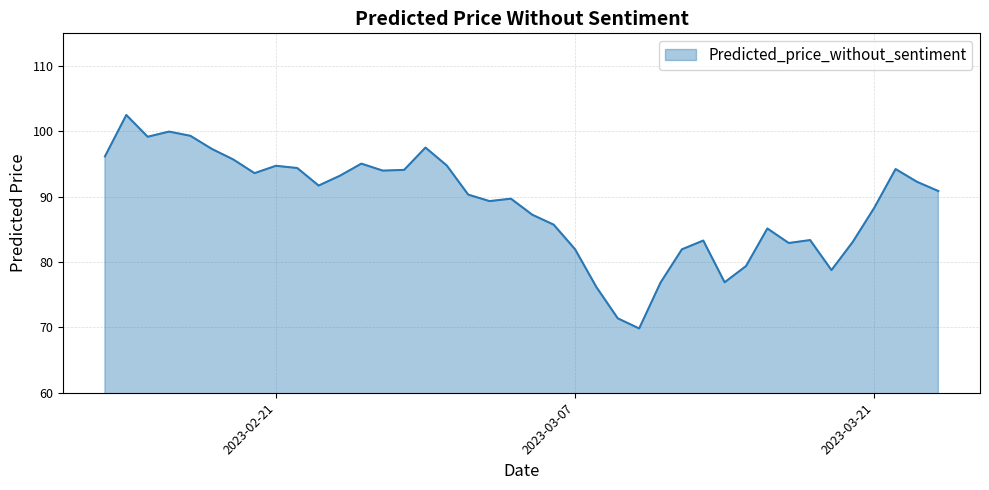

What is the difference between the maximum and minimum values?

32.7